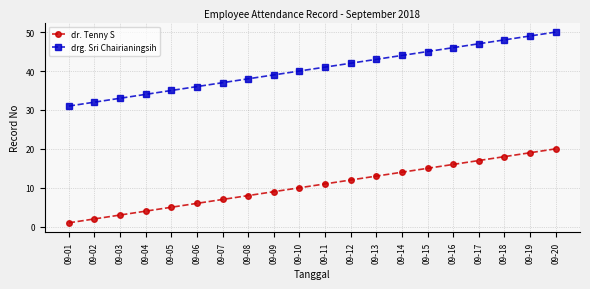

What is the value of the dr. Tenny S point at the 12th from the left?

12